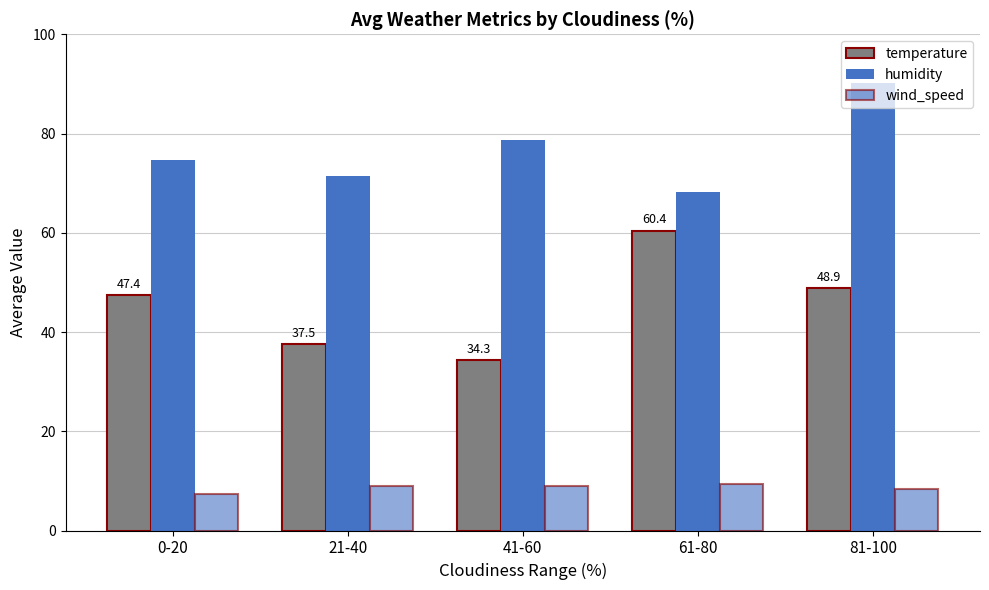

How many data points in humidity are less than 74?

2